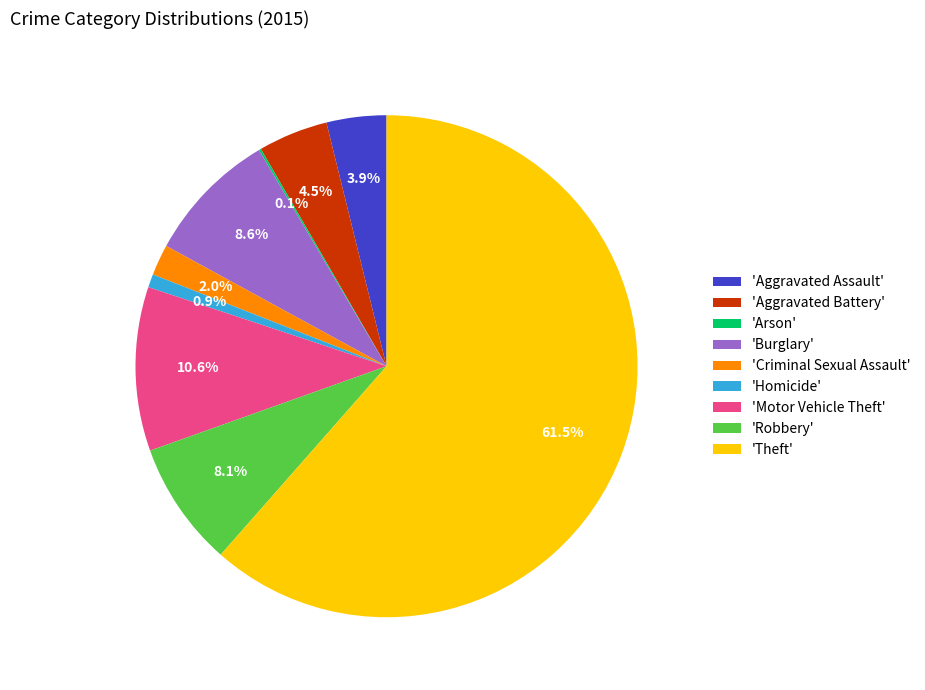

Which has a higher value, 'Motor Vehicle Theft' or 'Homicide'?

'Motor Vehicle Theft'